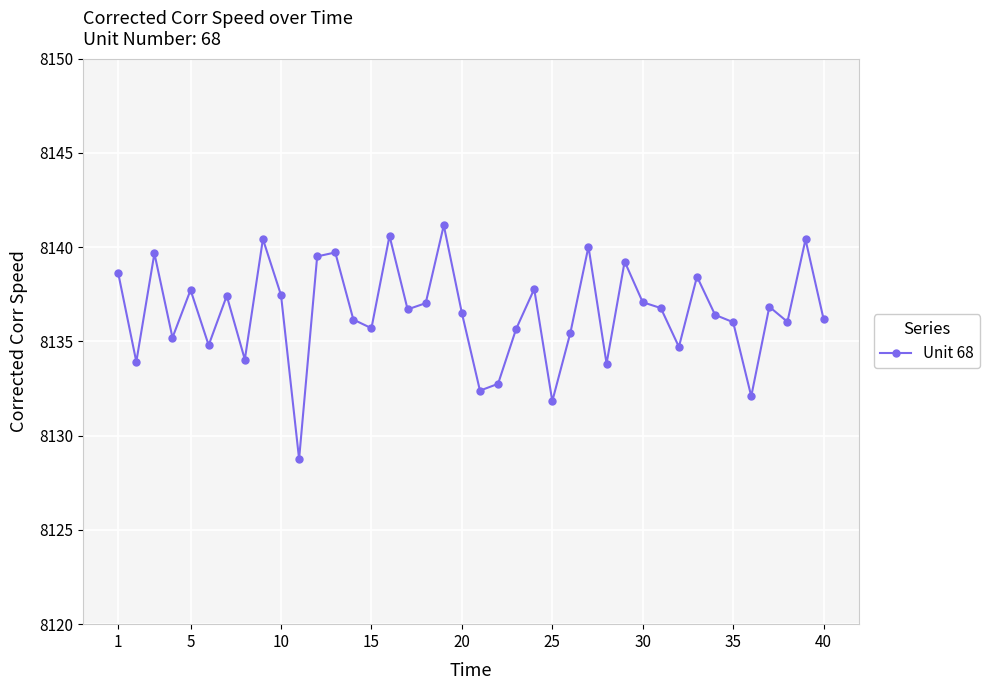

True or false: the data has more than 1 interior local peaks.

True